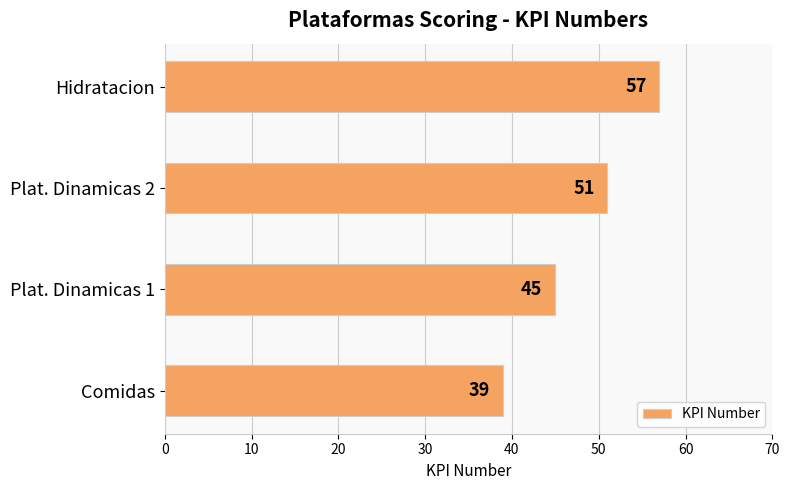

Reading bottom to top, transcribe all the data shown in this chart.

Comidas=39	Plat. Dinamicas 1=45	Plat. Dinamicas 2=51	Hidratacion=57